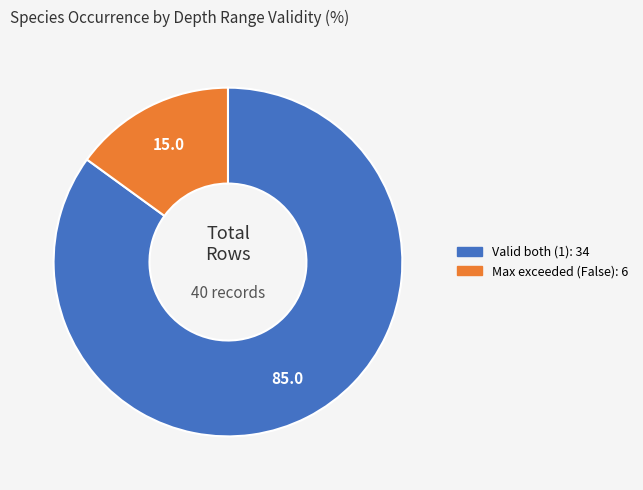

How many slices are in this pie chart?

2